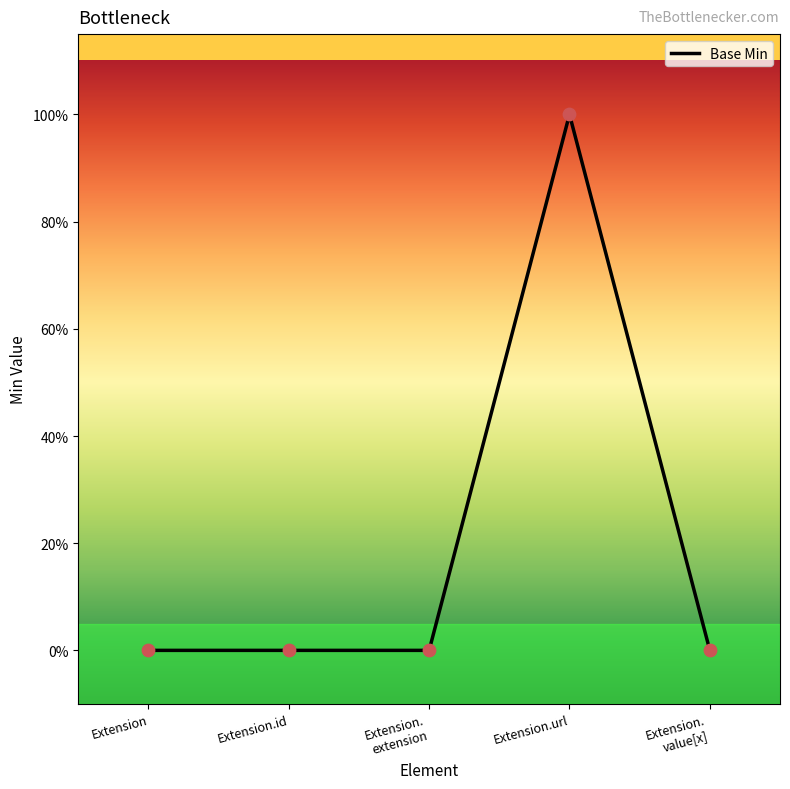

Which has a higher value, Extension.id or Extension.
value[x]?

Extension.id